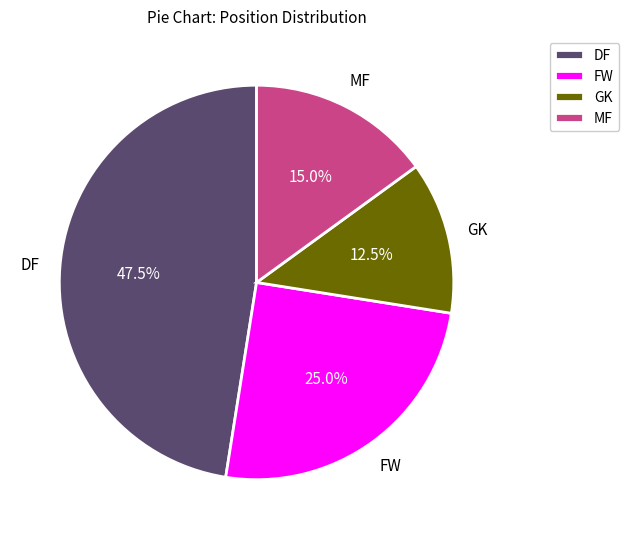

How many slices are in this pie chart?

4